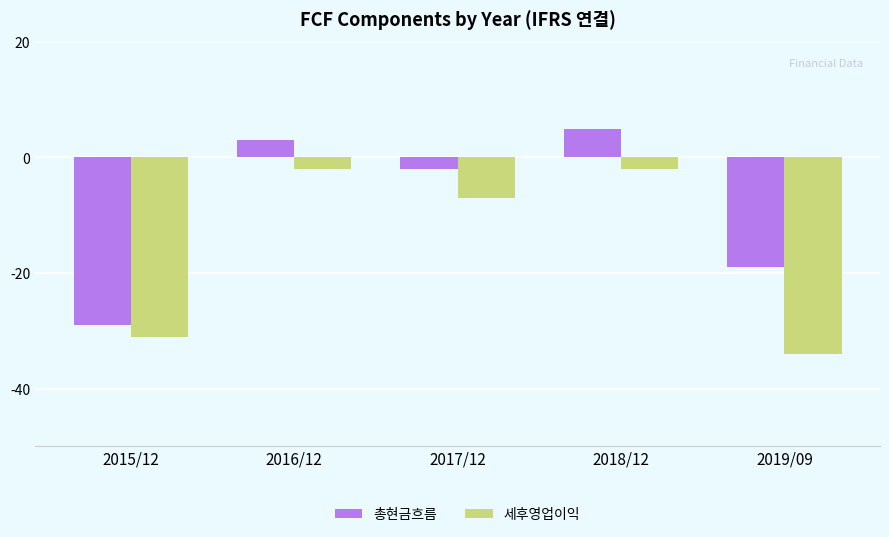

At which category is the sum across all series the highest?

2018/12